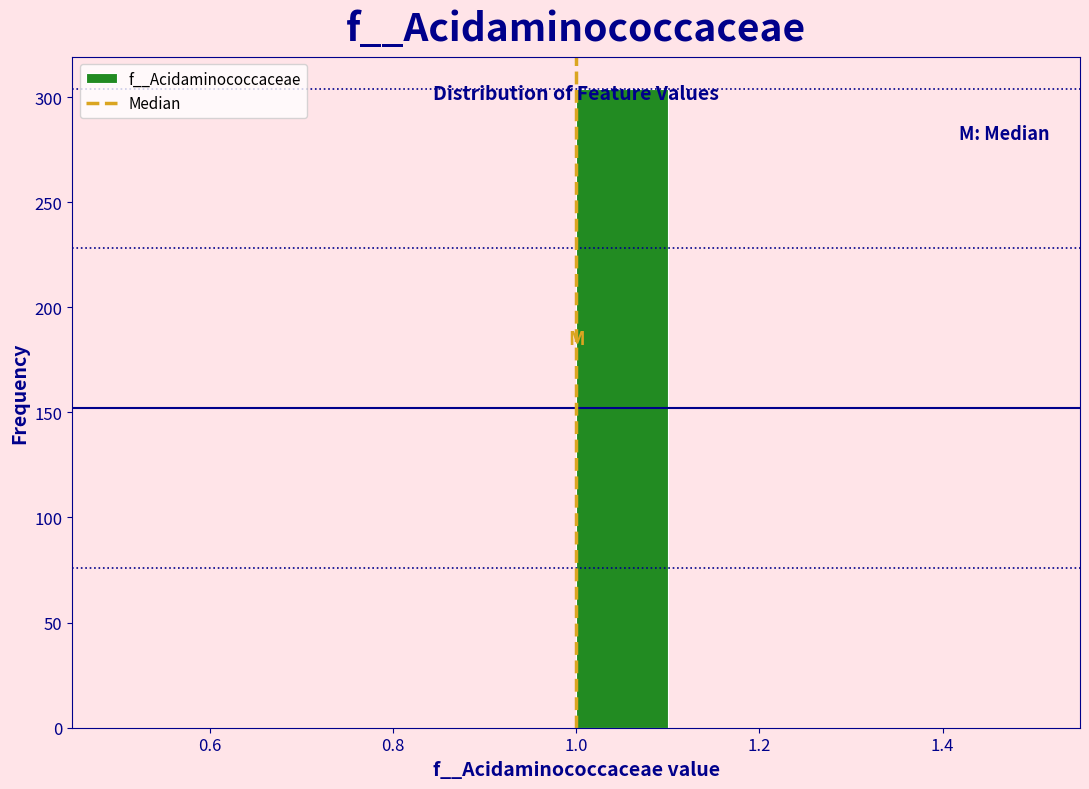

Which range on the x-axis has the tallest bar?

1.0 to 1.1